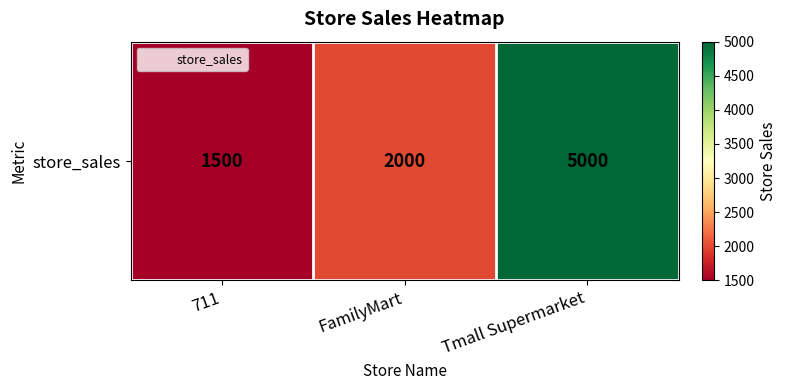

List the labels in order of value, smallest first.

711, FamilyMart, Tmall Supermarket